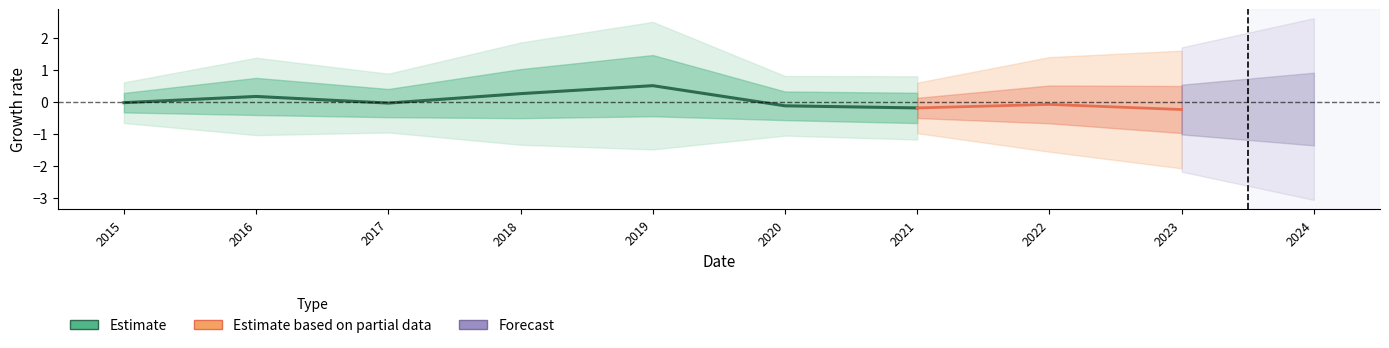

Is it true that the value at 2021 is -0.1?

False